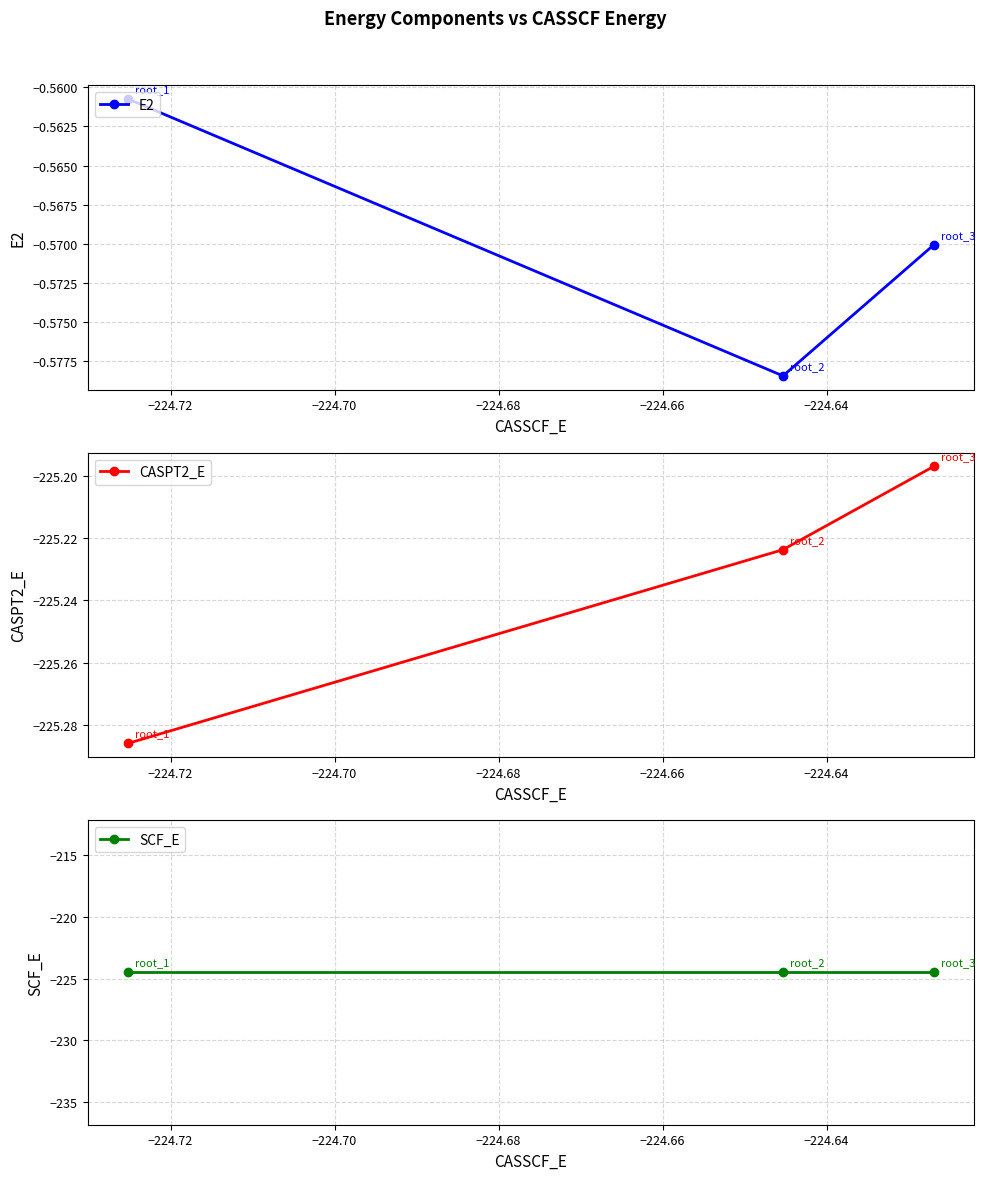

What is the maximum value shown in the chart?

-0.6